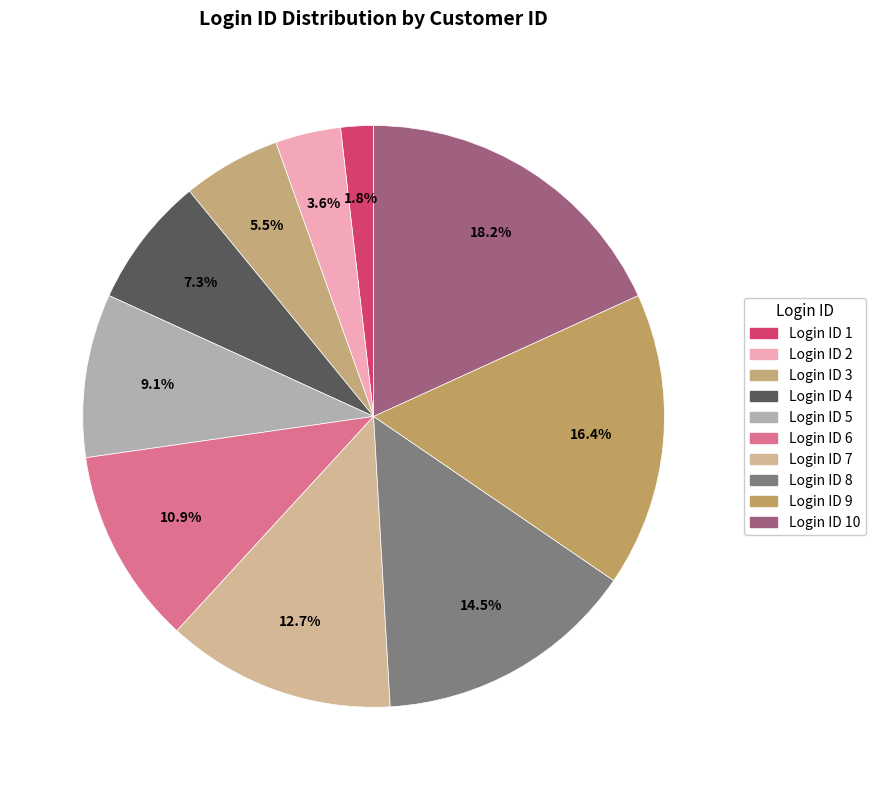

How many segments does this pie chart have?

10